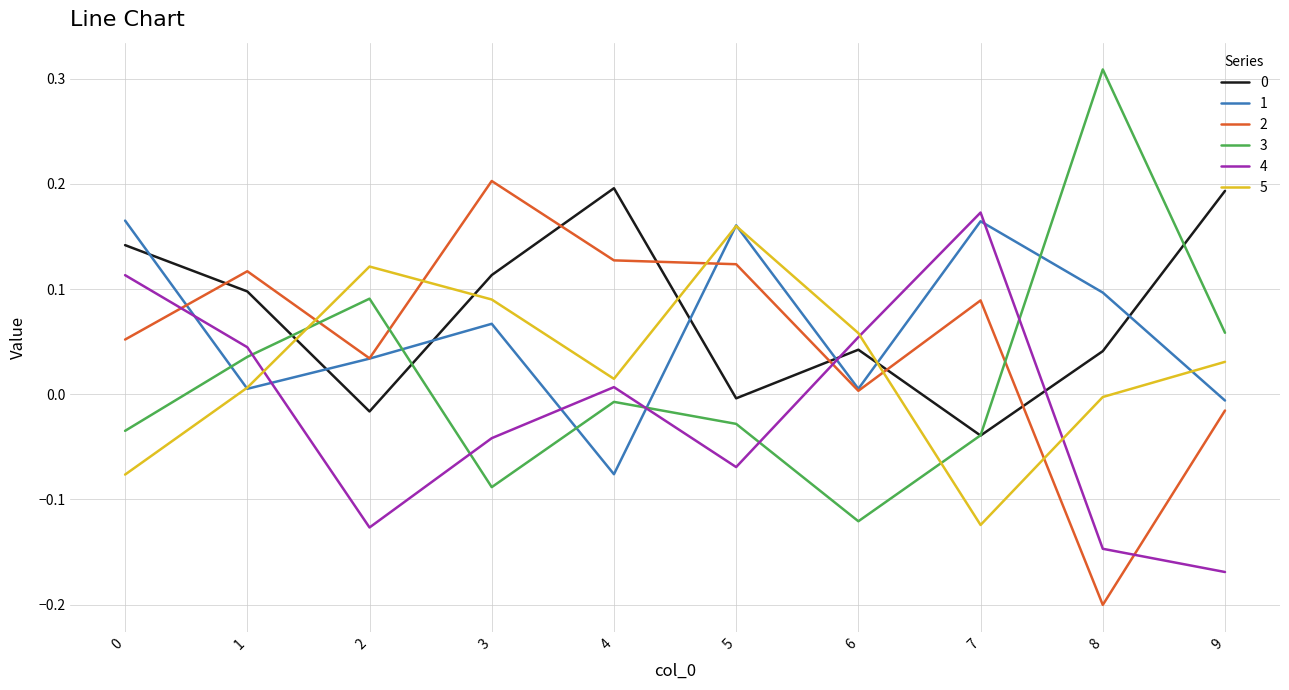

At which label is 0 closest to 0?

5